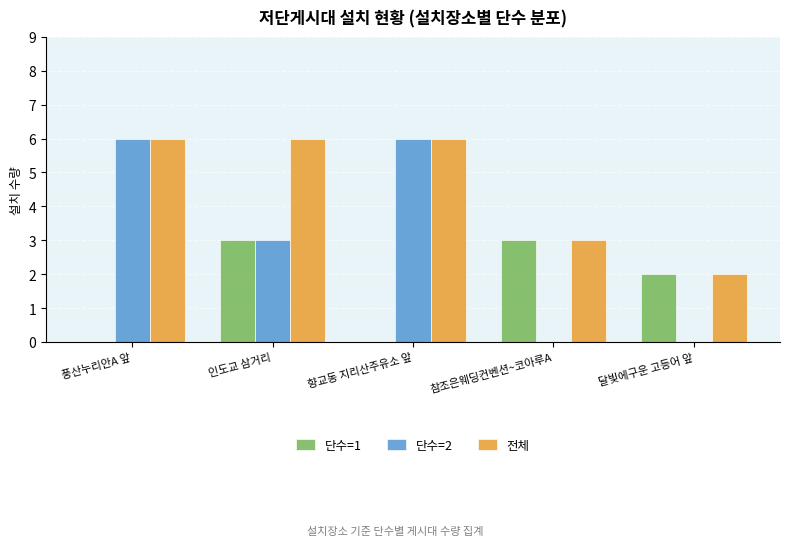

What are all the series names shown in the legend?

단수=1, 단수=2, 전체